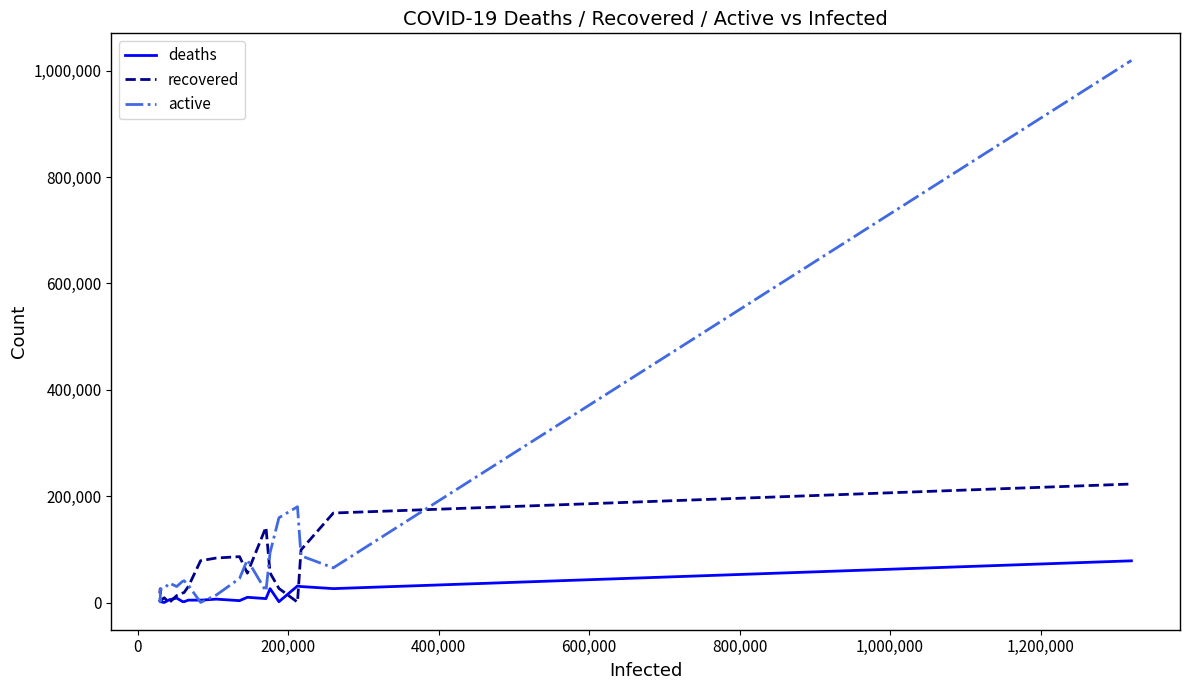

Rank the series by their average value, from lowest to highest.

deaths, recovered, active